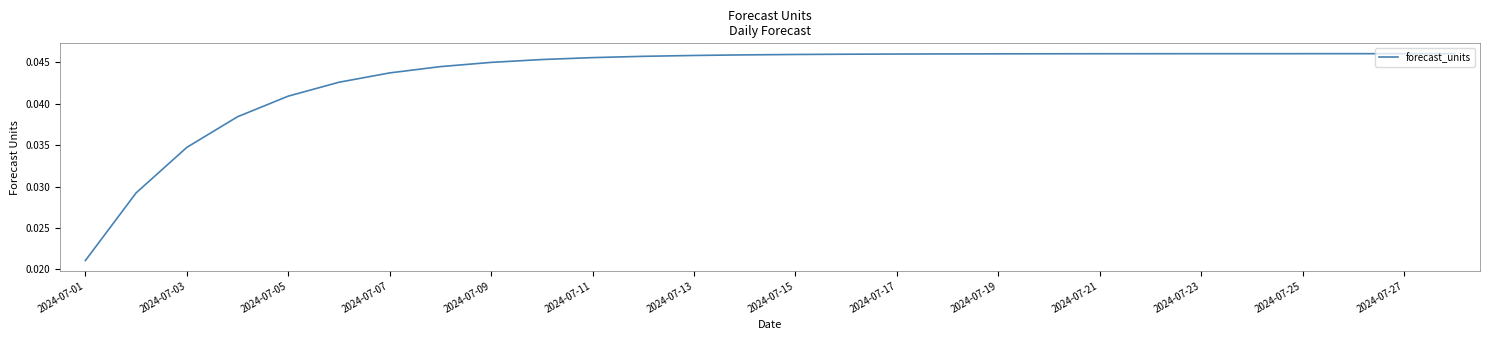

How many lines are shown in the chart?

1